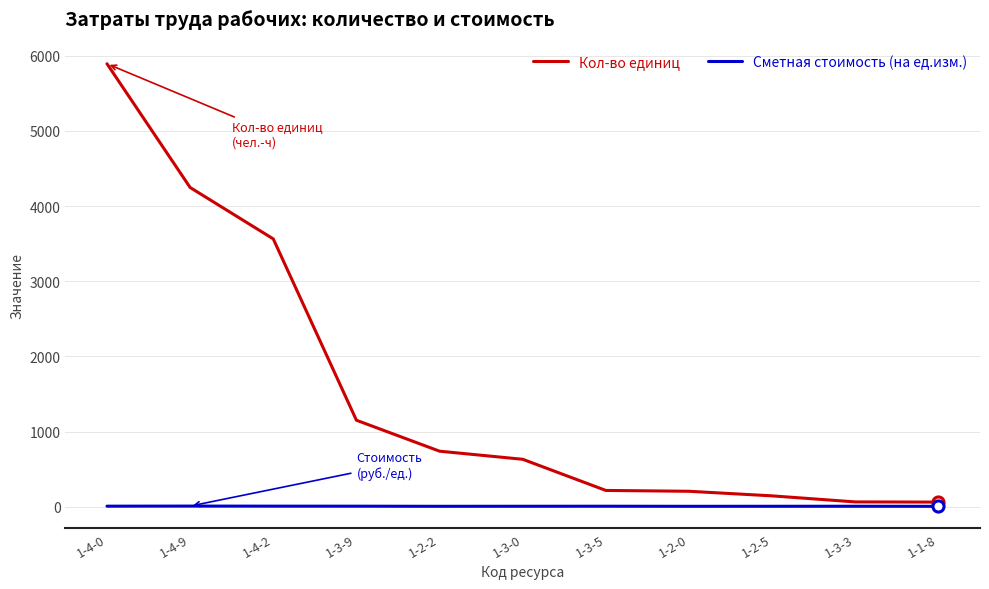

Which series has the widest spread of values?

Кол-во единиц